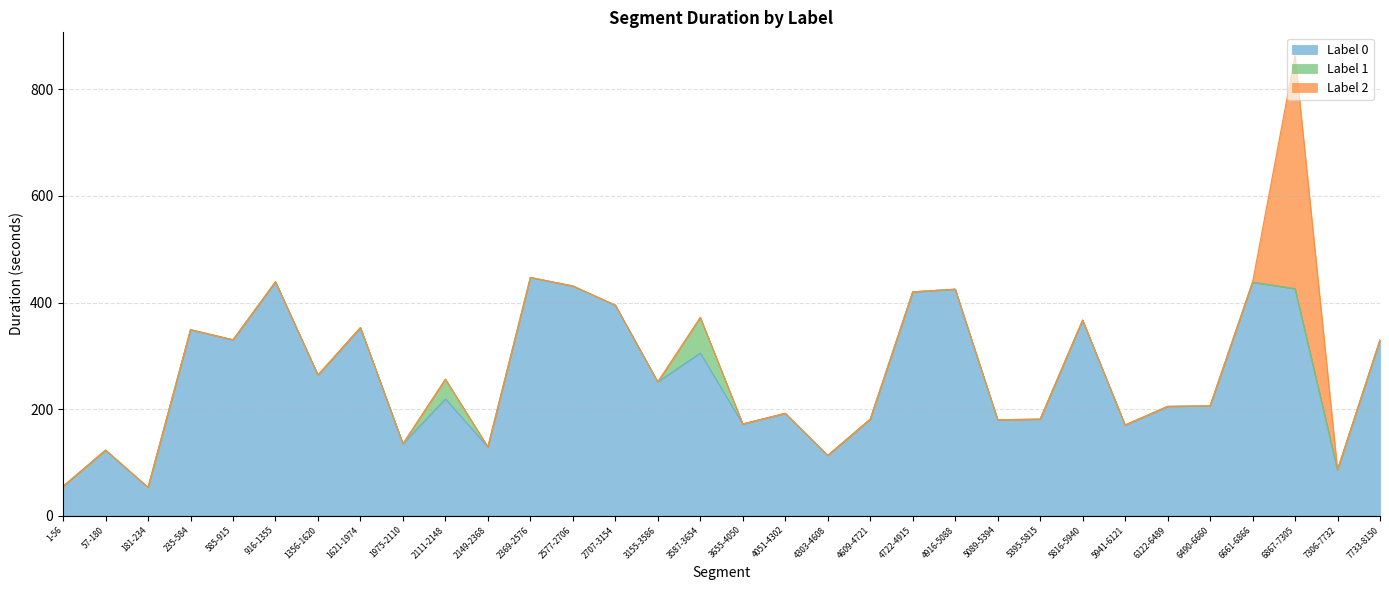

True or false: label_0 and label_1 cross at least once.

False